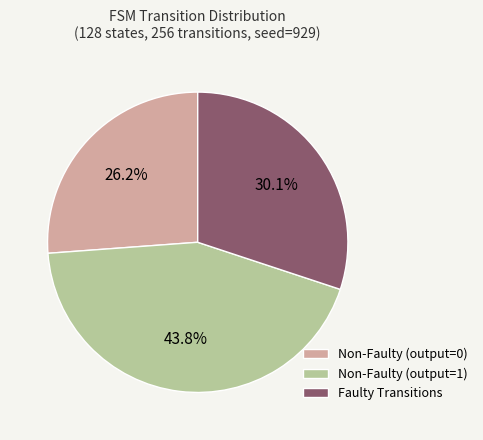

How many slices are in this pie chart?

3